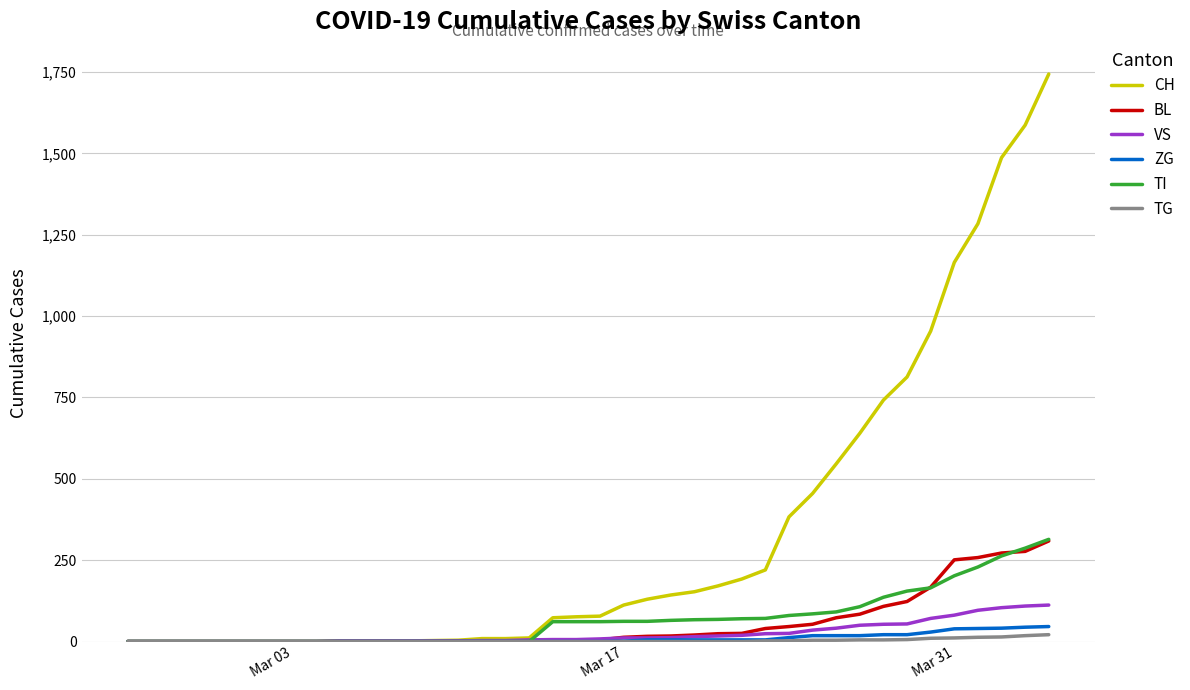

What are all the series names shown in the legend?

CH, BL, VS, ZG, TI, TG